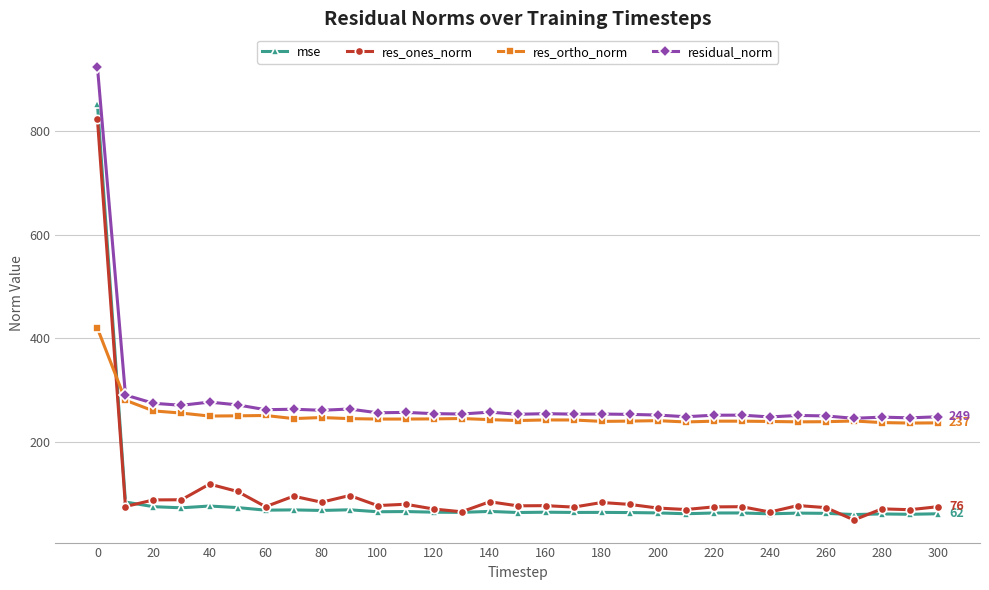

Which series has the largest range (max minus min)?

mse